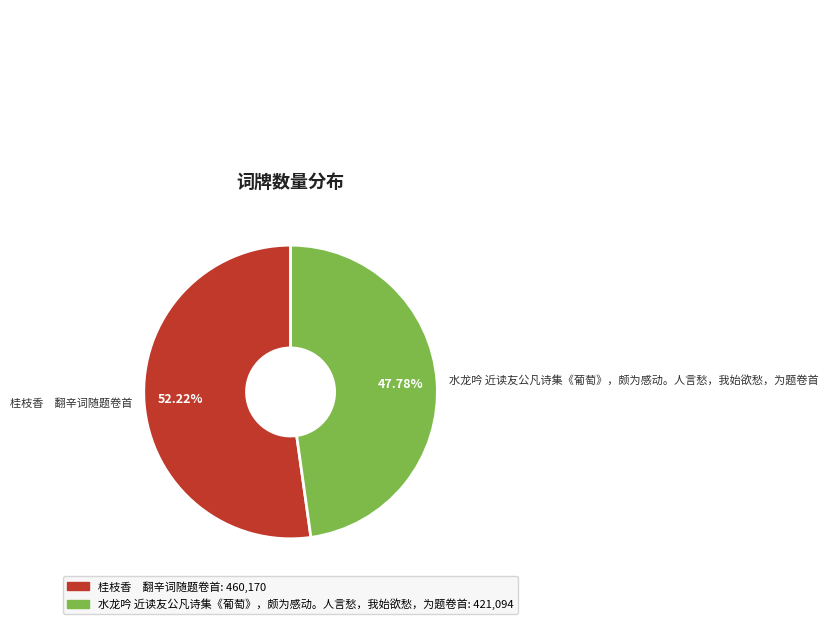

To the nearest percent, what percentage of the pie is 水龙吟 近读友公凡诗集《葡萄》，颇为感动。人言愁，我始欲愁，为题卷首?

48%